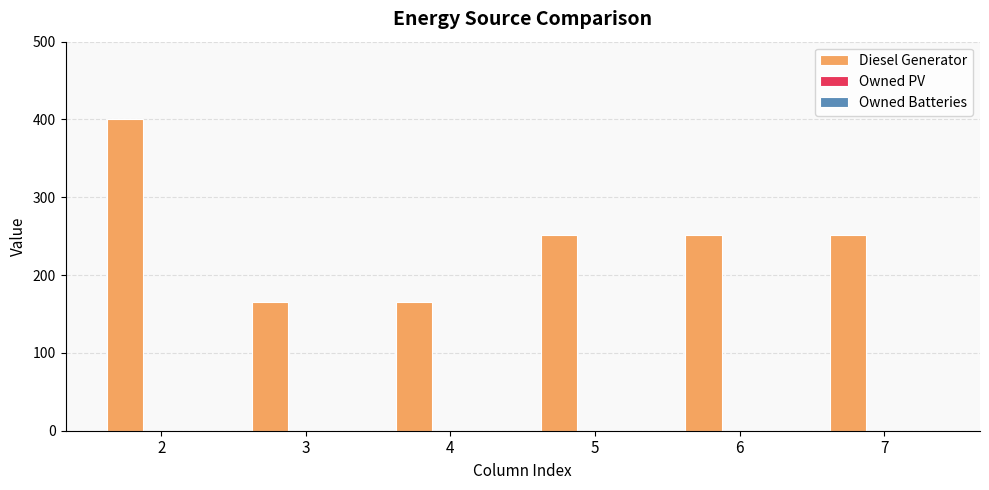

What is the sum of the values at 6 and 4?

417